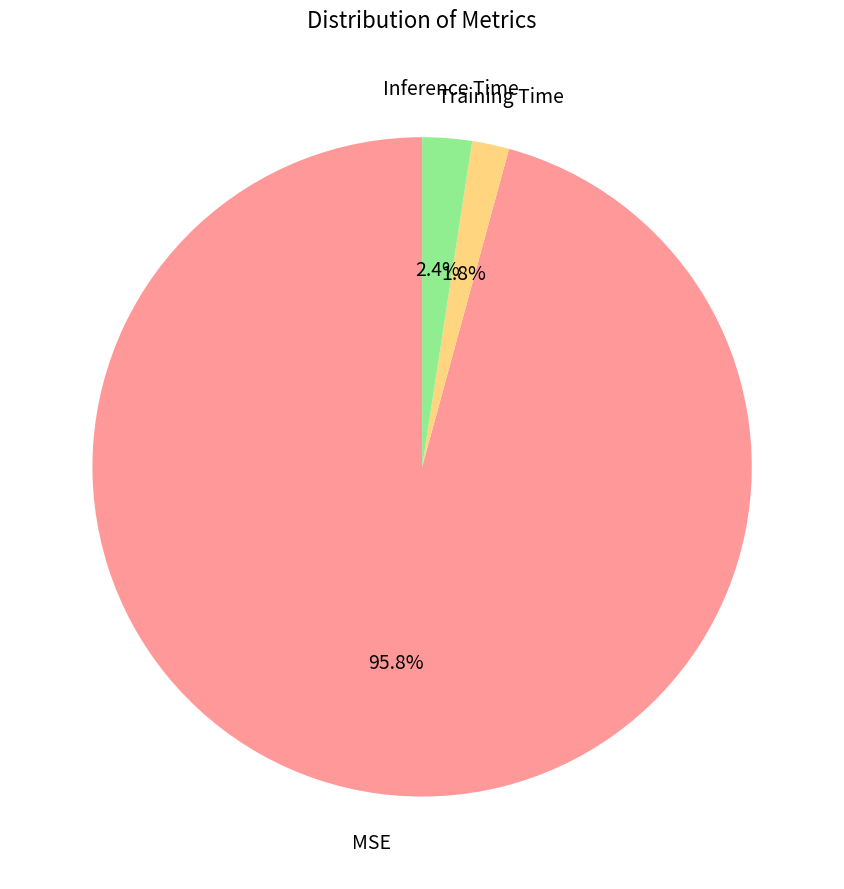

Which category has the smallest portion of the pie?

Training Time